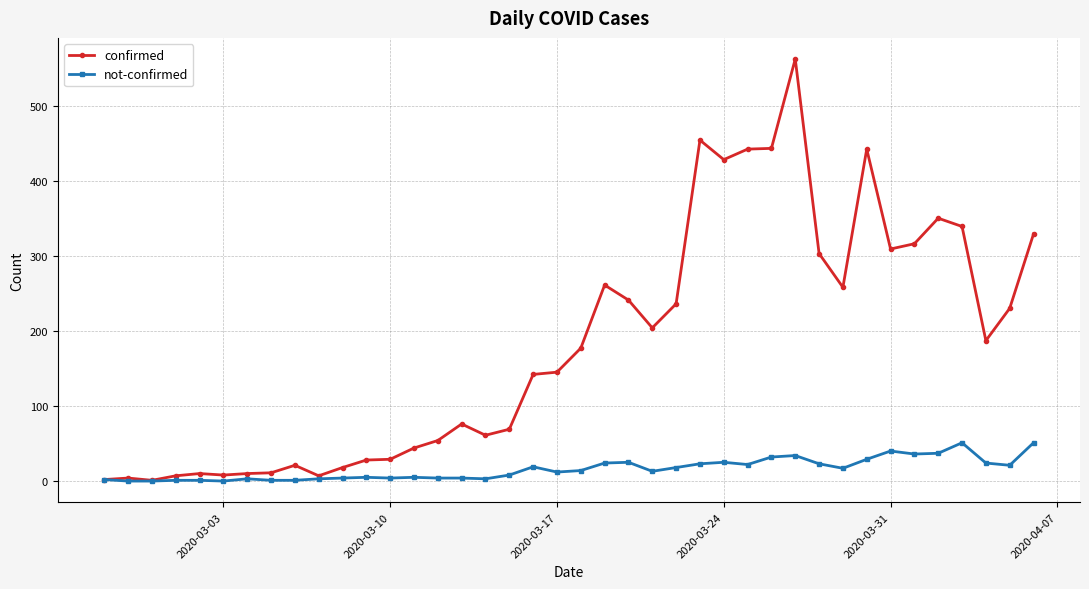

True or false: not-confirmed has more than 2 interior local peaks.

True